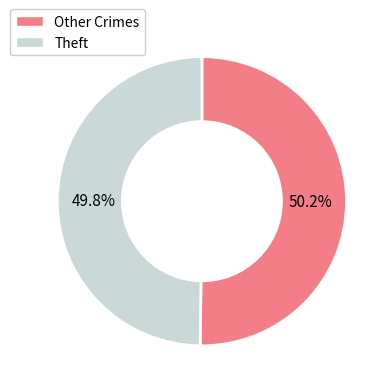

Is there a majority slice in this chart?

Yes